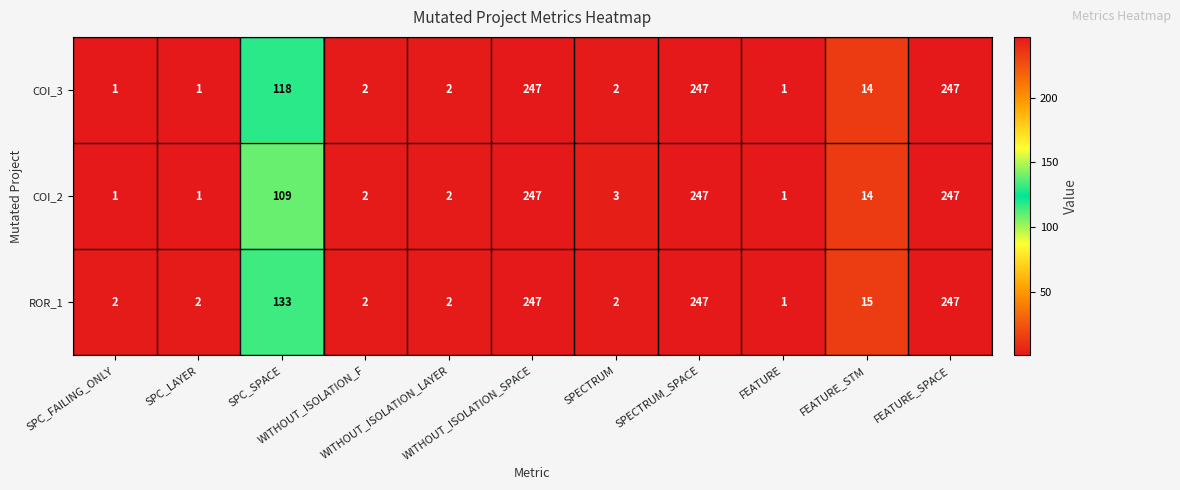

What is the maximum value shown in the chart?

247